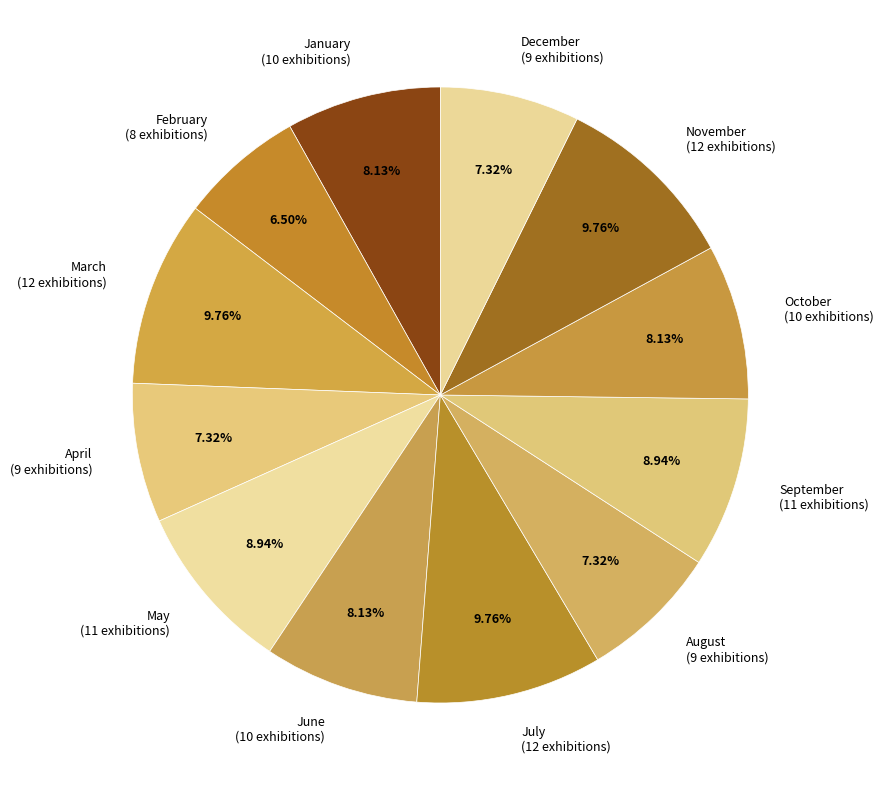

Does October represent more than half of the total?

No